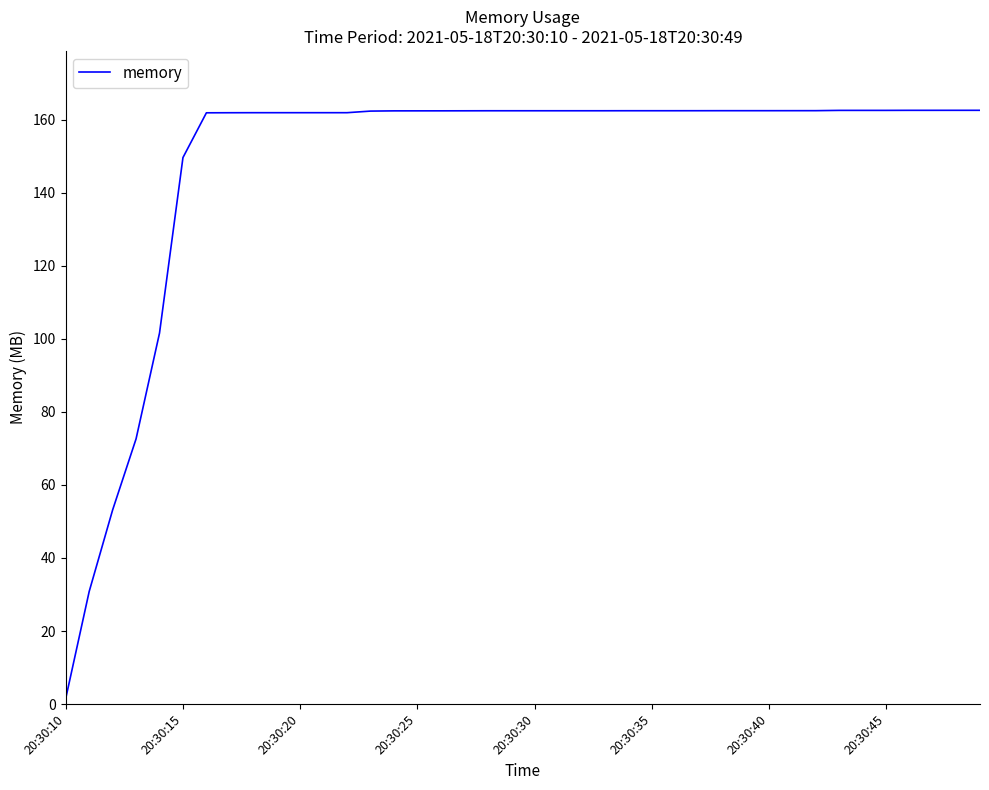

What is the maximum value shown in the chart?

162.6